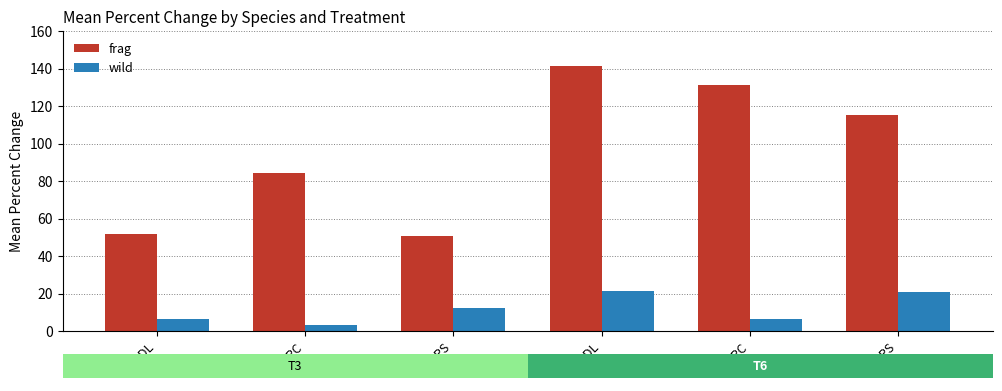

What is the label of the 4th bar from the left?

T6-DL